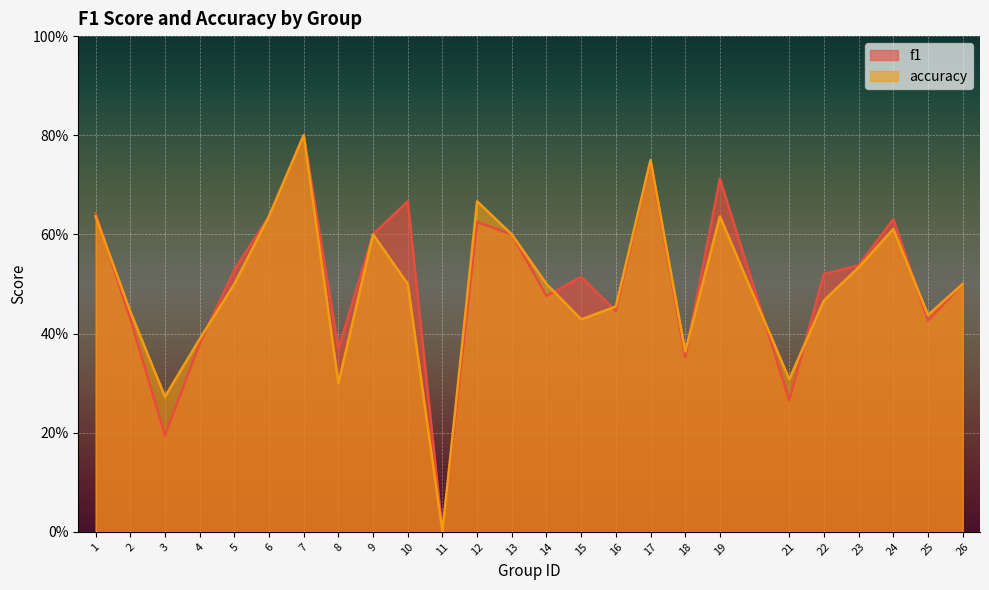

Does the chart display data point markers on the line(s)?

No